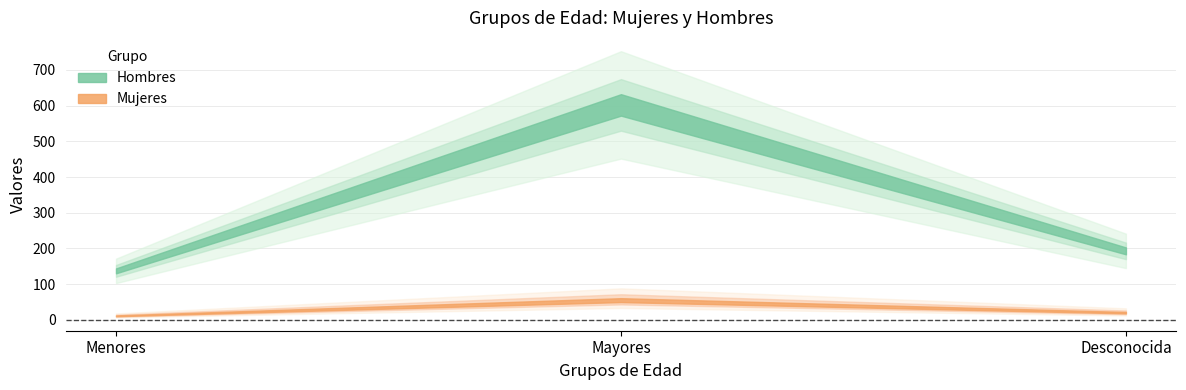

Where is Mujeres nearest to the value 33?

Desconocida